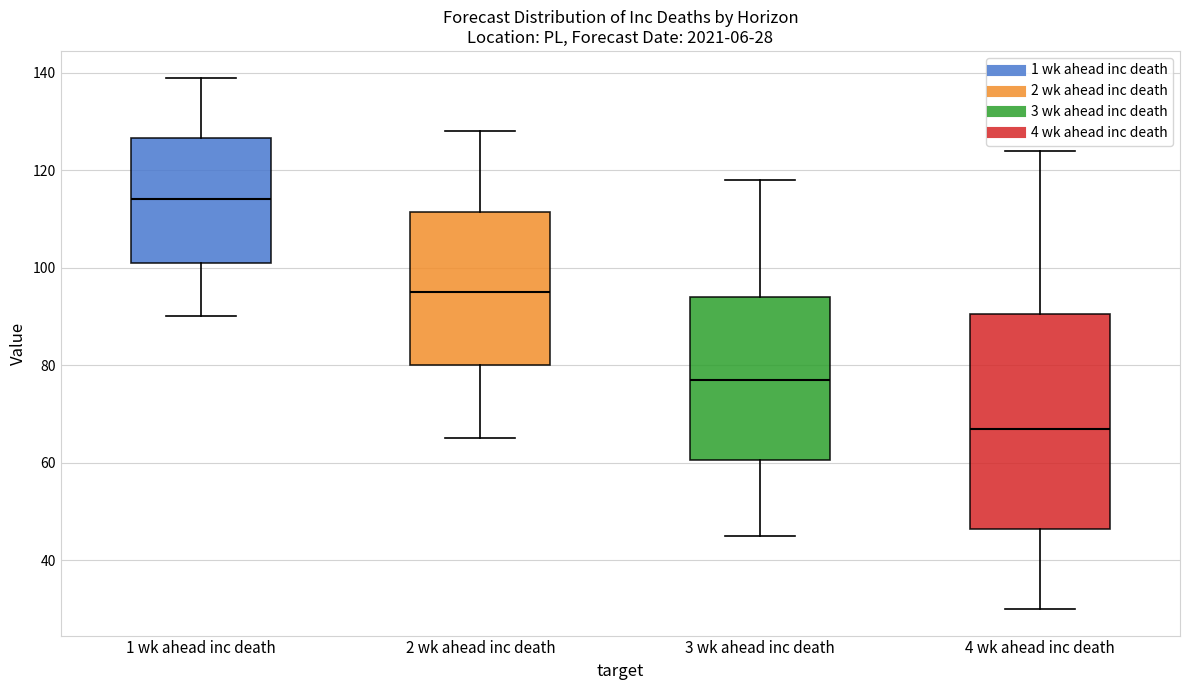

Comparing the boxes themselves (not the whiskers), which one is the tallest?

4 wk ahead inc death